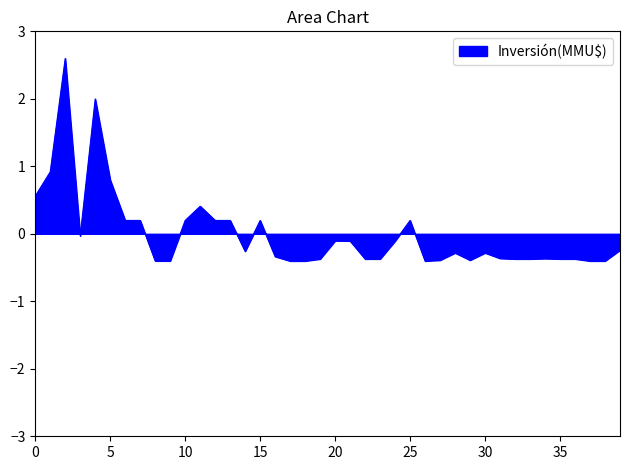

How many values are below zero?

27